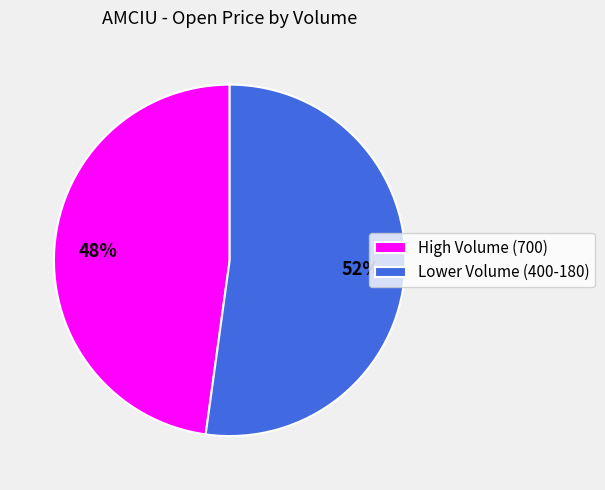

Which slice is the smallest?

High Volume (700)